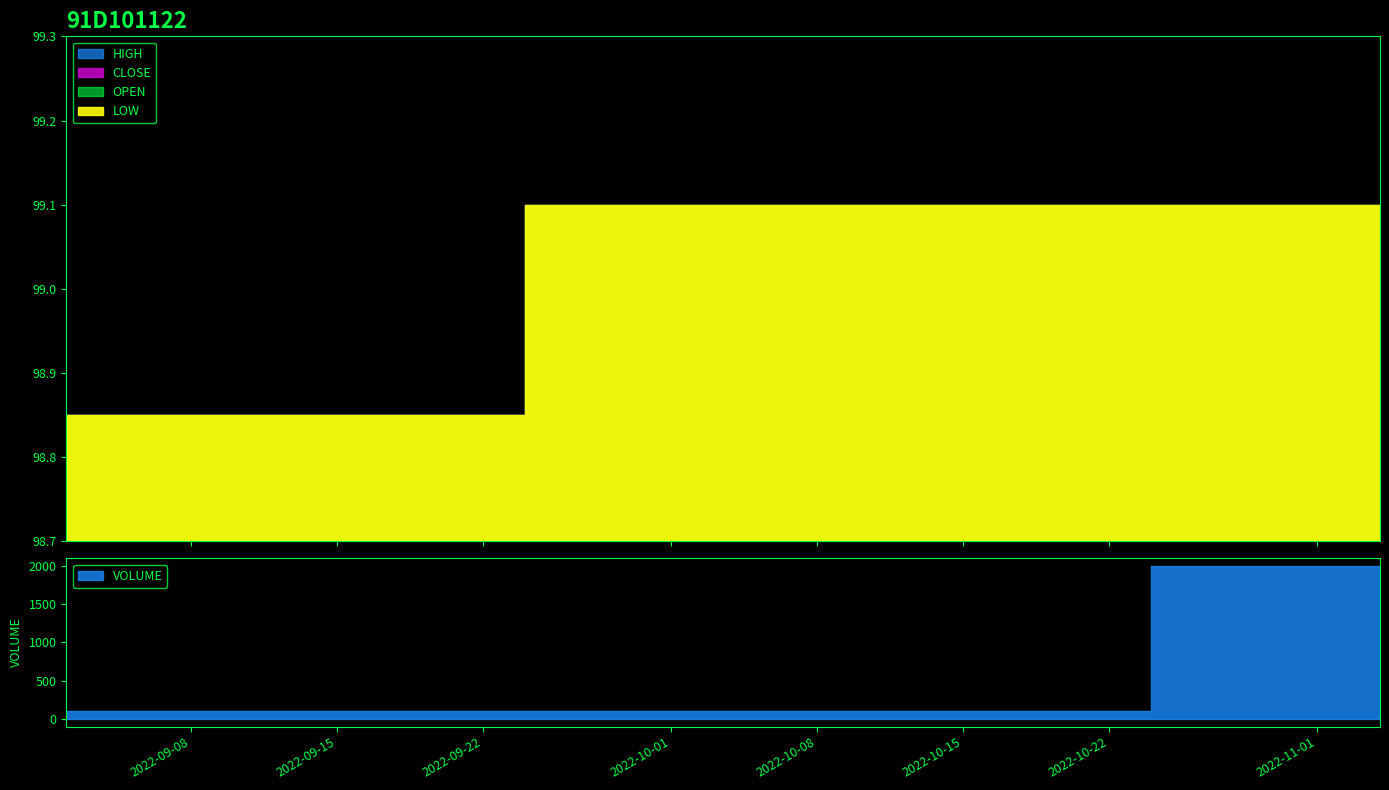

Between 2022-09-05 and 2022-11-04, which is larger?

2022-11-04